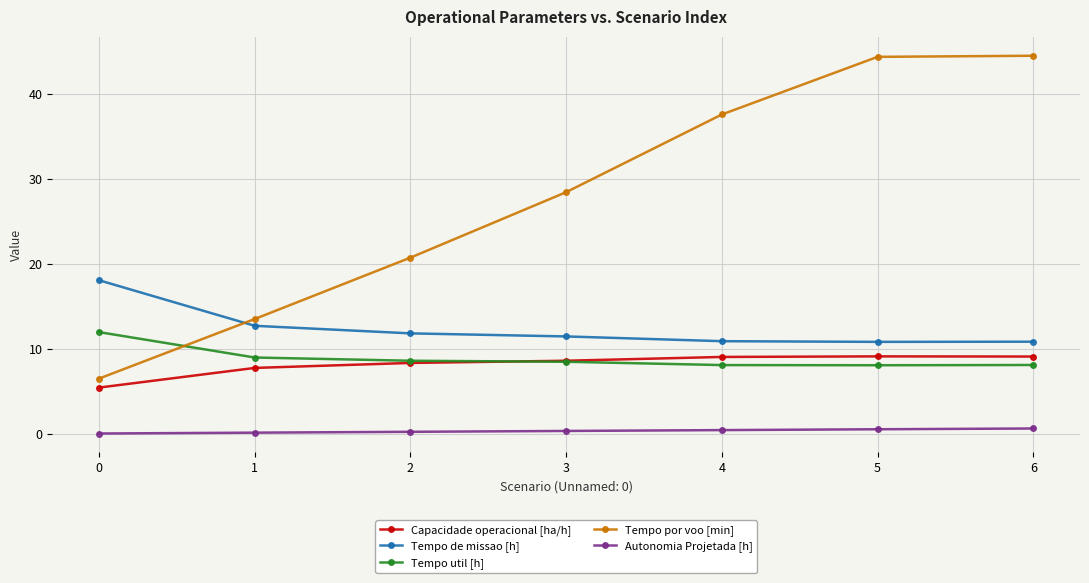

Which series has the largest range (max minus min)?

Tempo por voo [min]